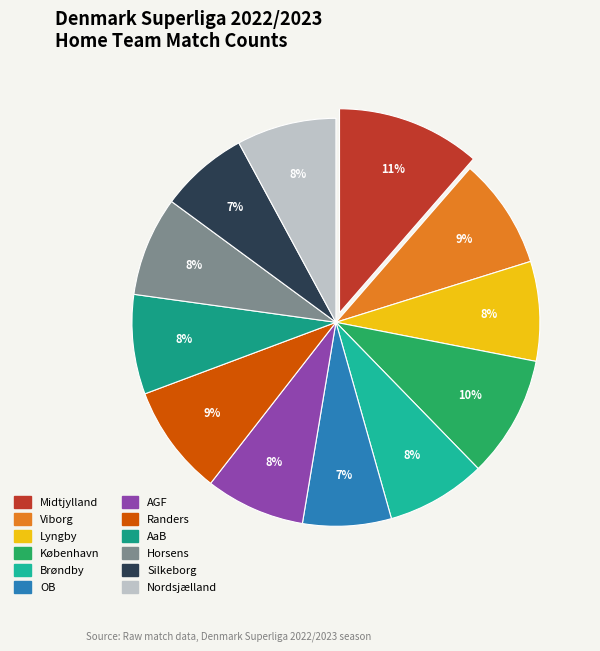

Is it true that Midtjylland is 17% of the pie?

False